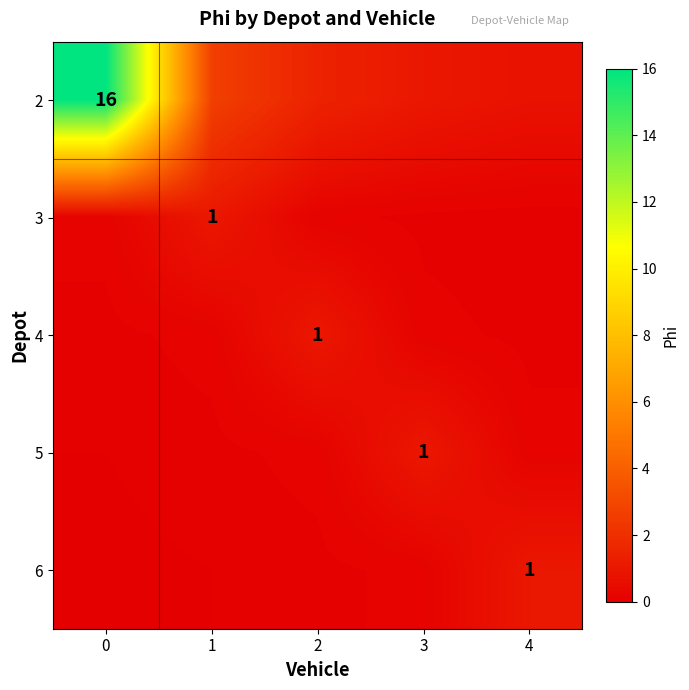

What is the lowest value of the 5 series?

0.1